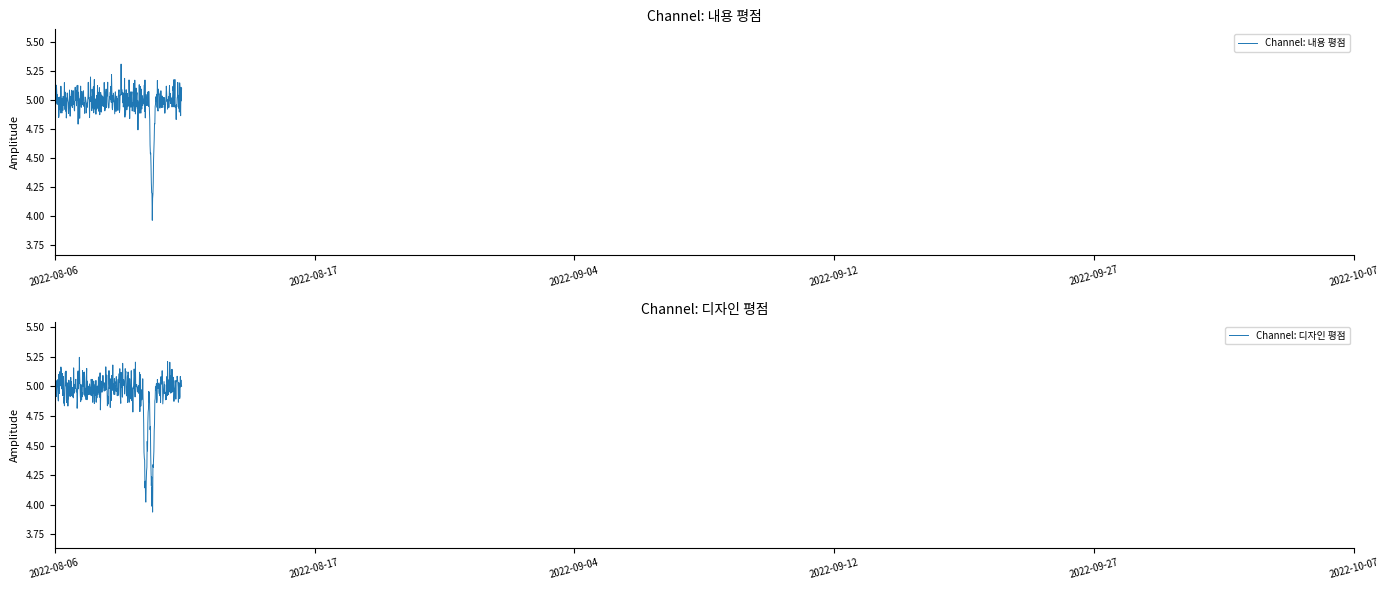

Count the 디자인 평점 values in the range 5 to 6.

38